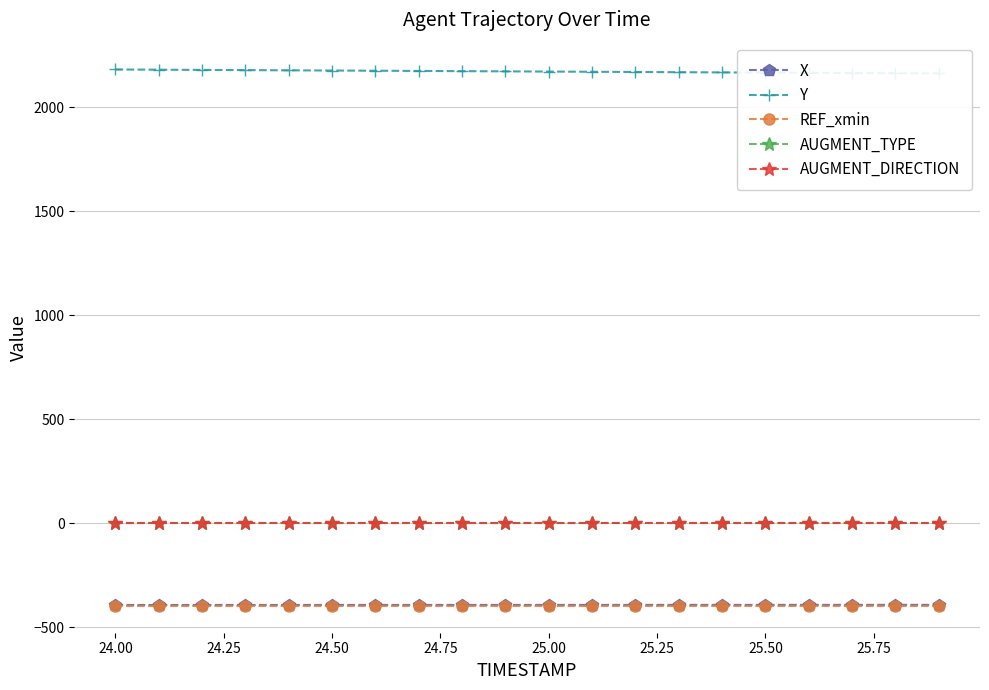

What is the minimum value for REF_xmin?

-397.4